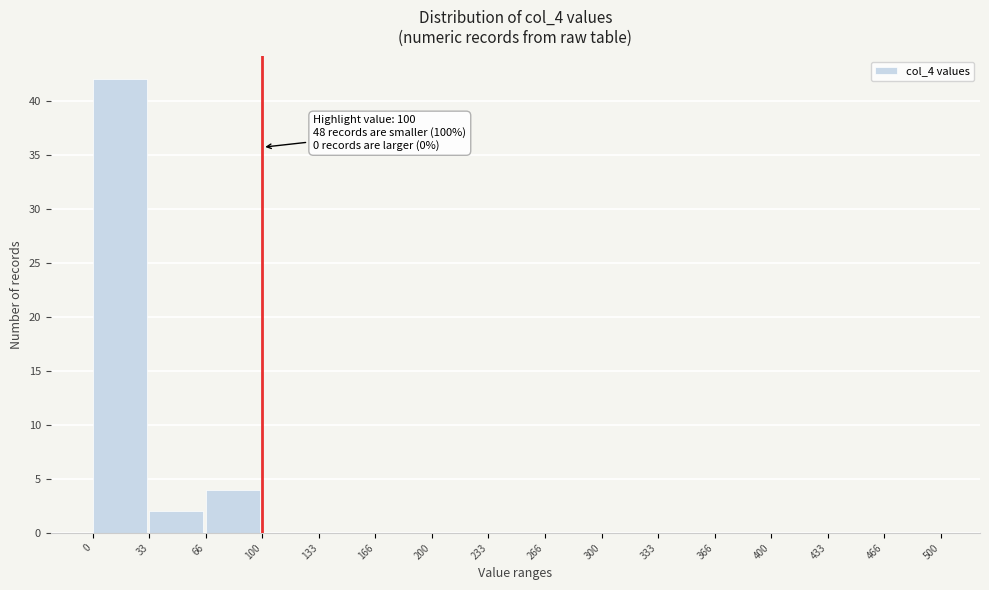

Which range on the x-axis has the tallest bar?

0 to 33